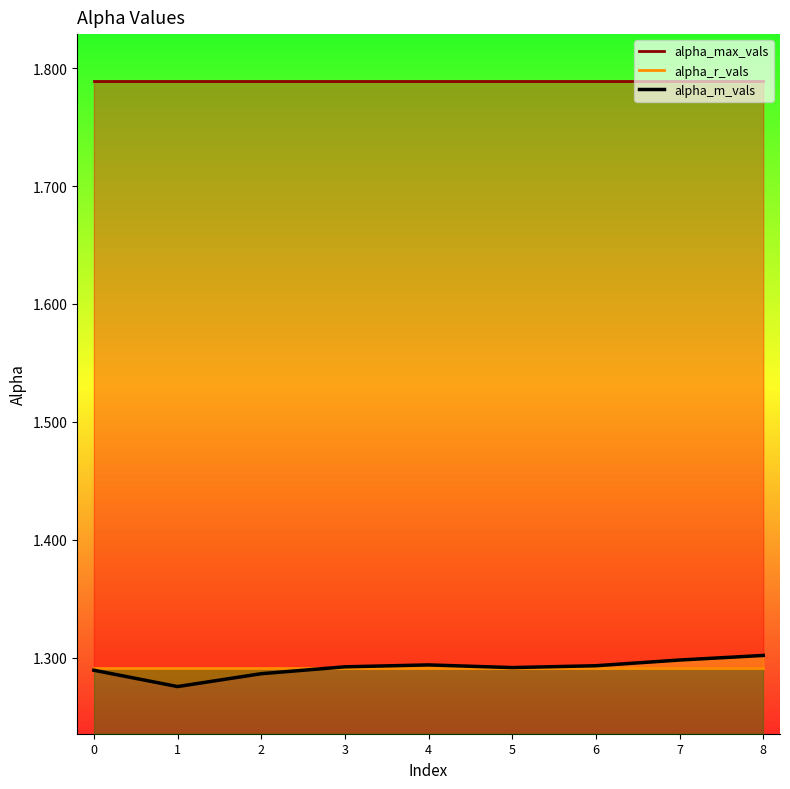

Where is the first local maximum for alpha_m_vals?

4